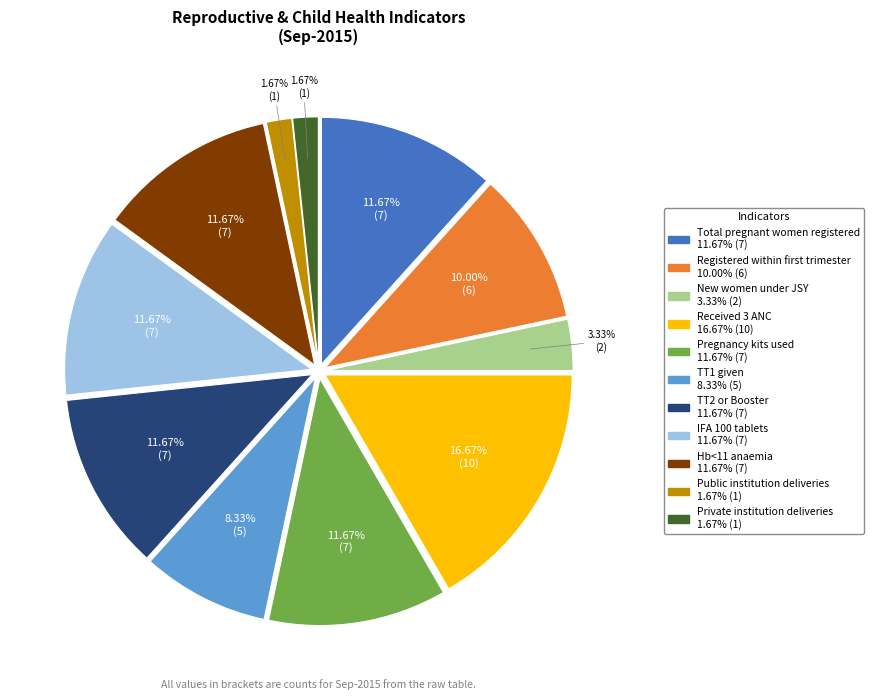

Is there any slice that represents more than half of the pie?

No